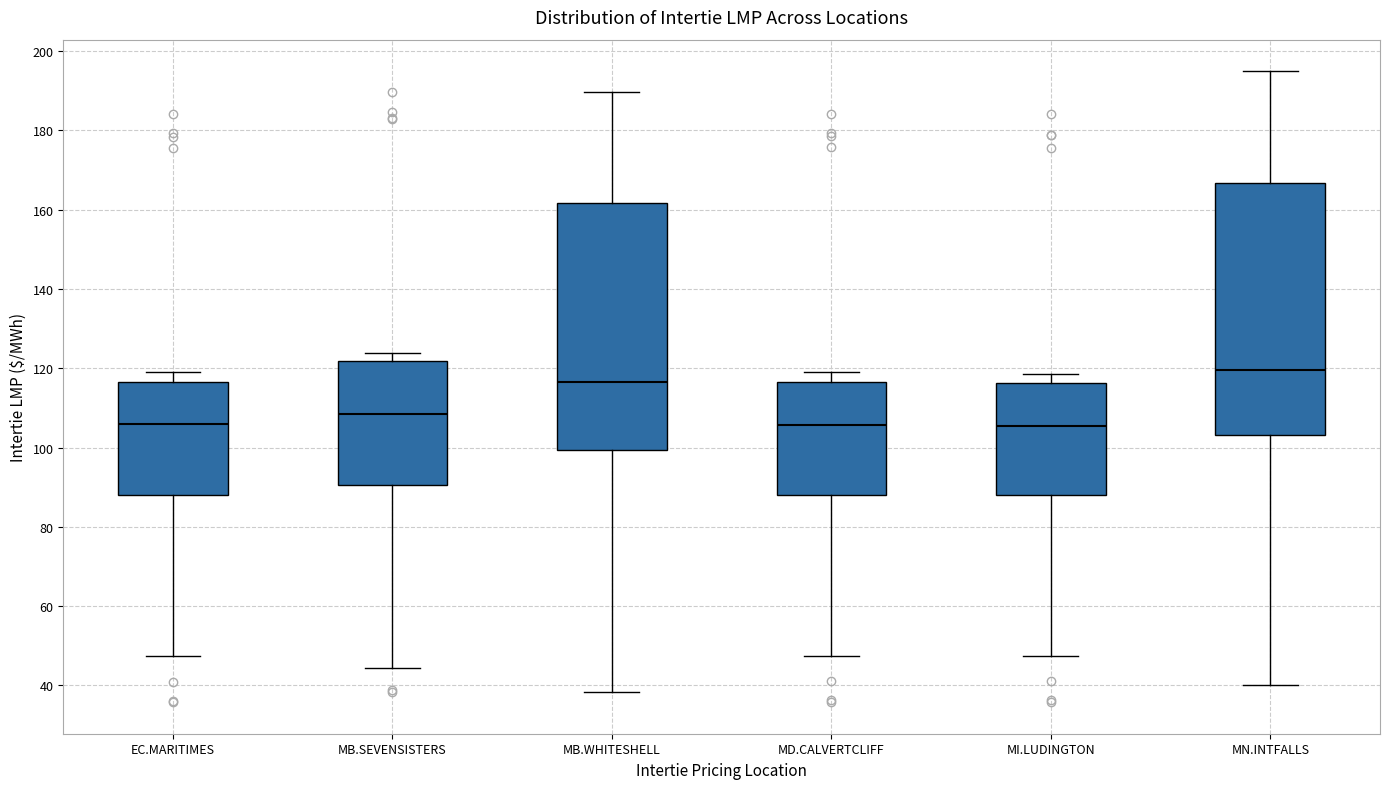

Which box has the highest median line?

MN.INTFALLS